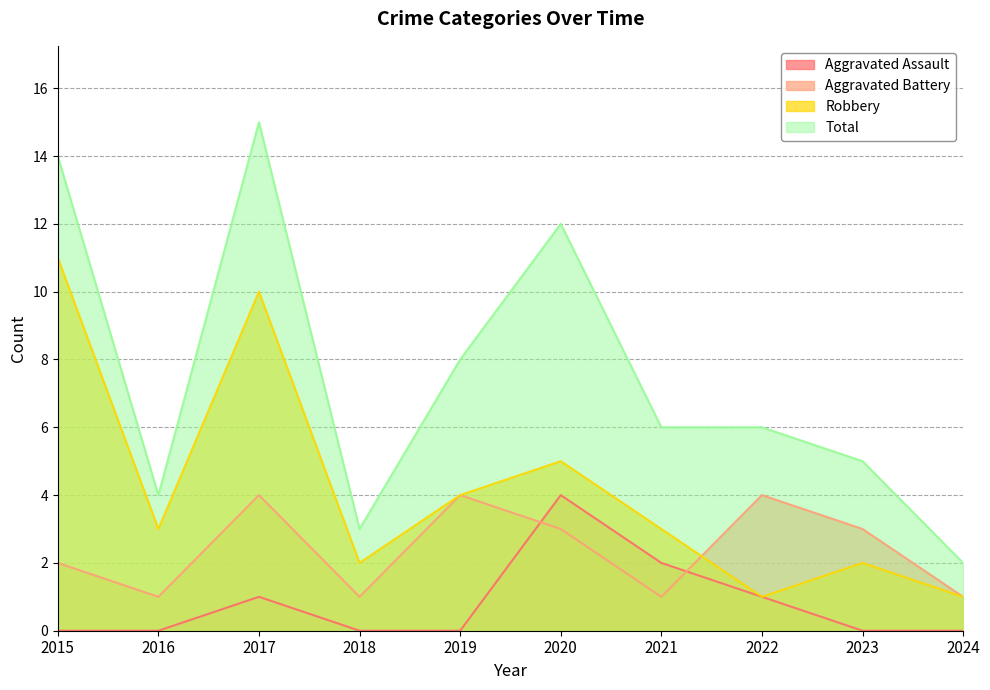

True or false: Robbery and Total intersect in this chart.

False